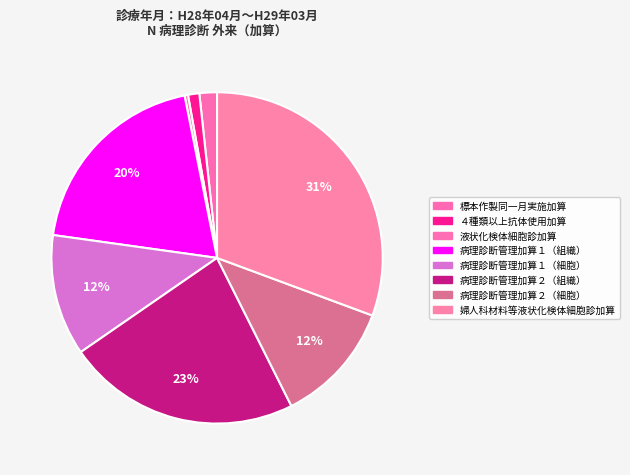

Count the number of slices in the pie.

8